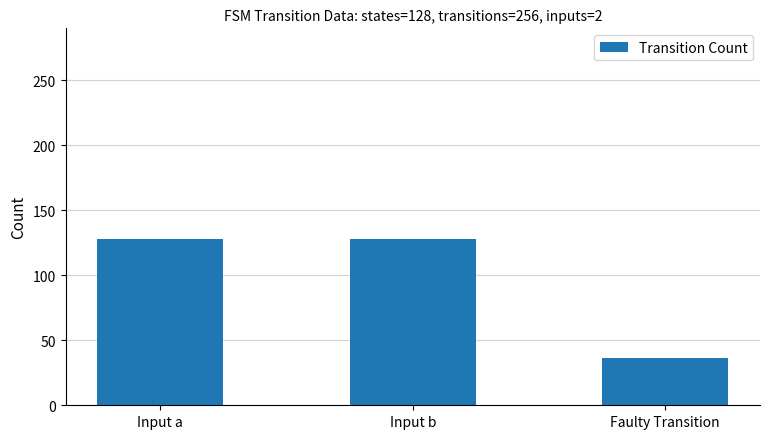

What is the value of the 1st bar from the left?

128